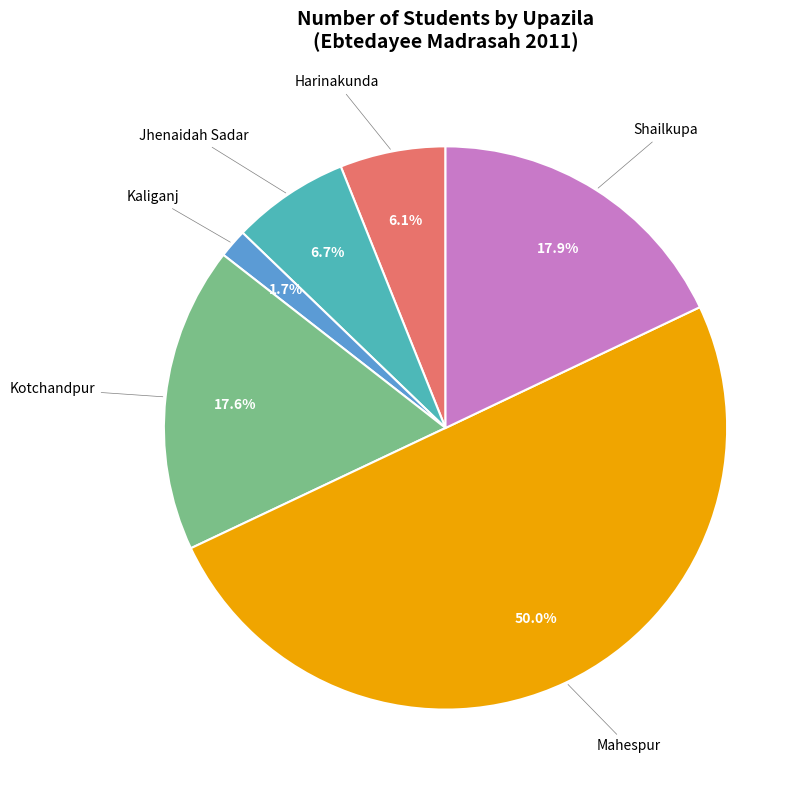

To the nearest percent, what is the difference between the largest and smallest slice percentages?

48%